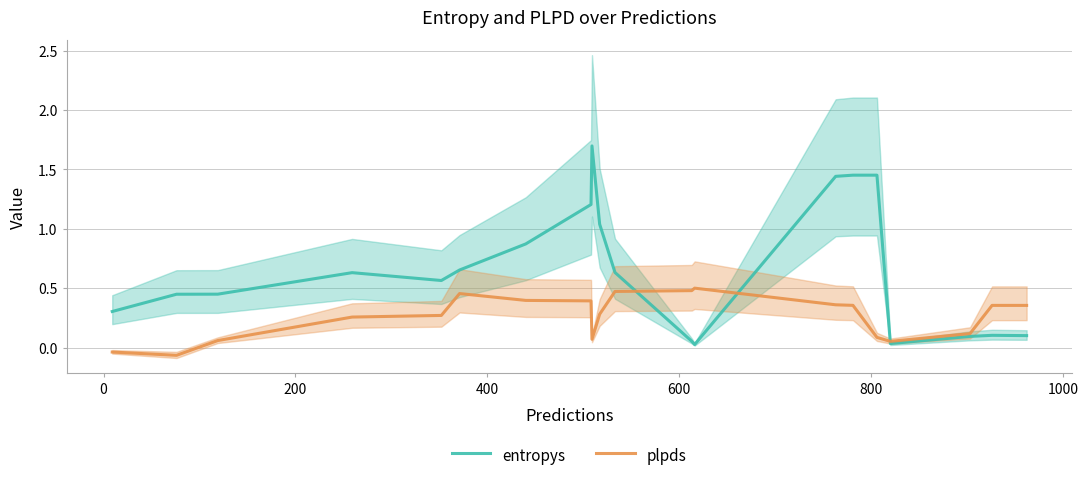

How many values in plpds are below zero?

2